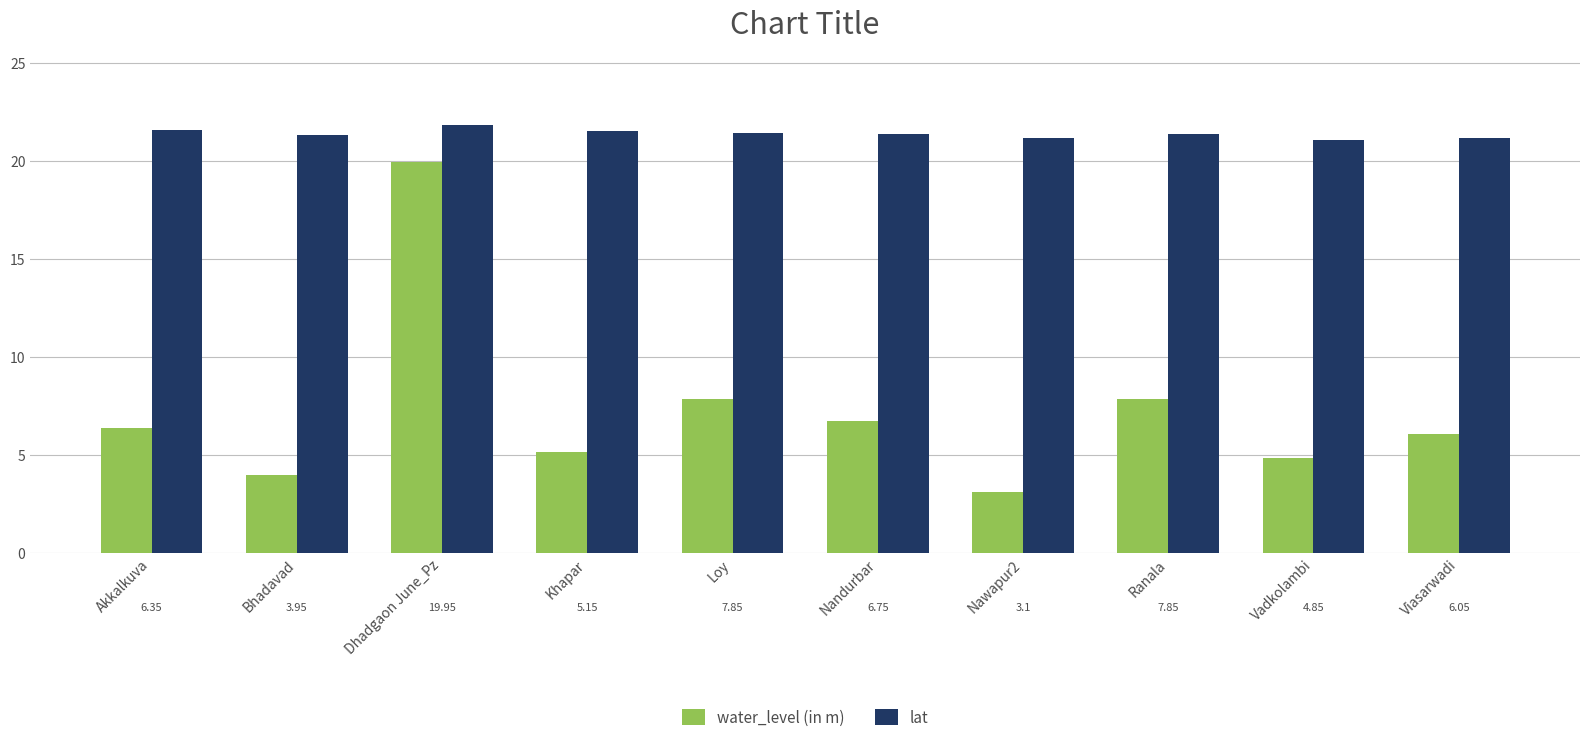

What is the sum of the water_level (in m) values at Vadkolambi and Viasarwadi?

10.9